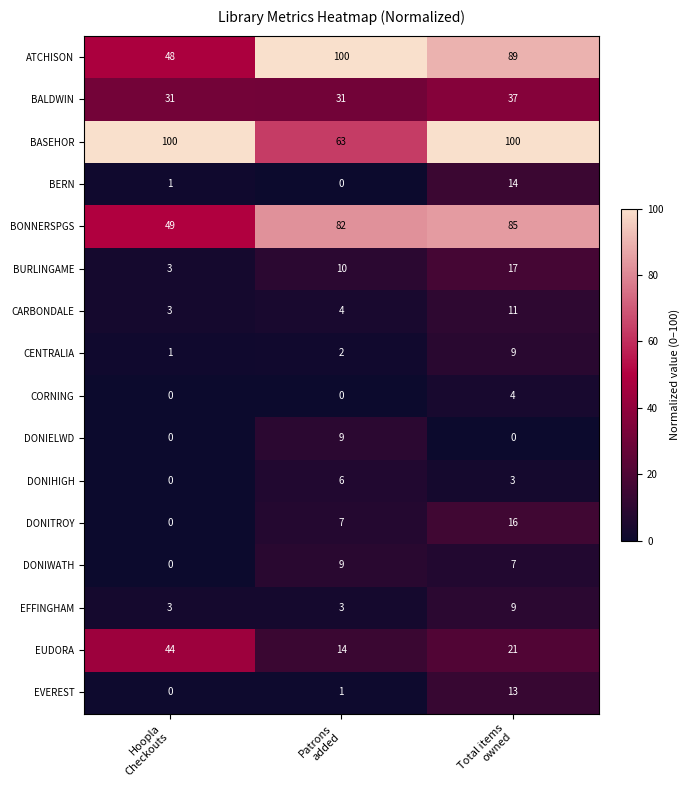

Between Patrons
added and Total items
owned, which series saw the biggest shift?

BASEHOR